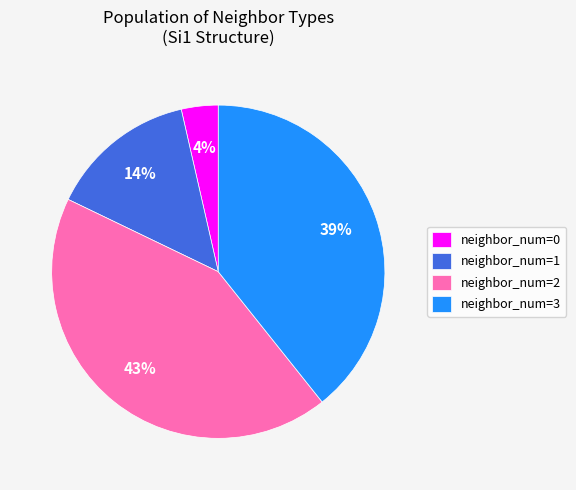

How many slices are in this pie chart?

4